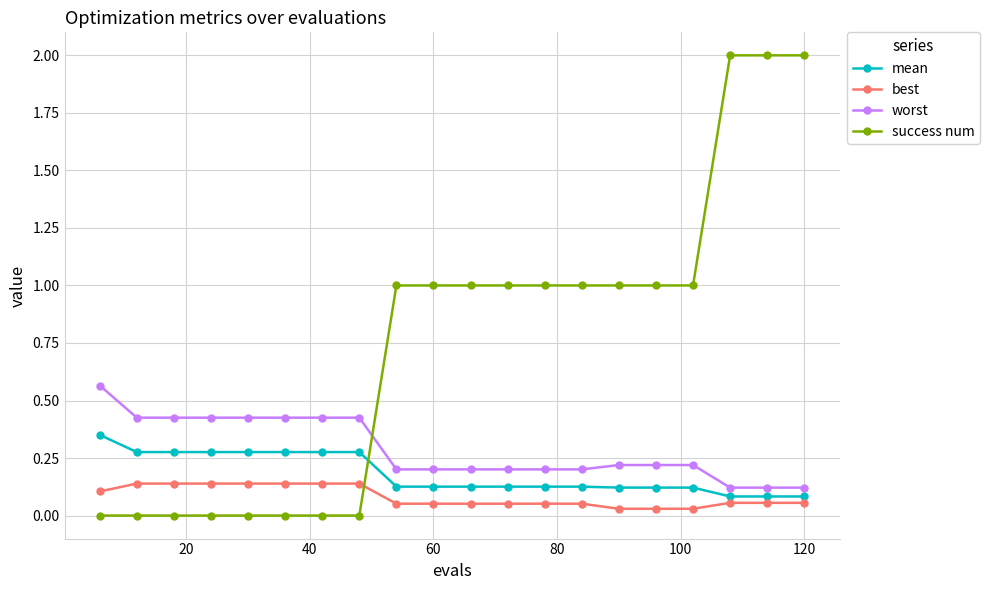

How many lines are shown in the chart?

4